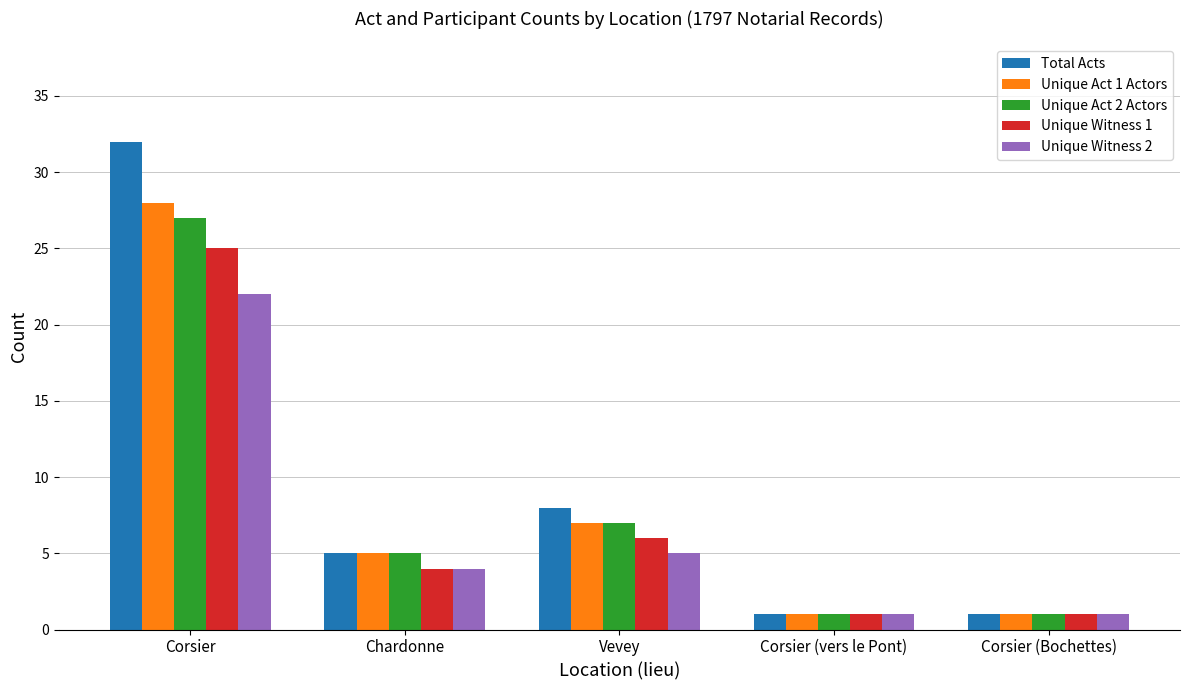

What are all the series names shown in the legend?

Total Acts, Unique Act 1 Actors, Unique Act 2 Actors, Unique Witness 1, Unique Witness 2